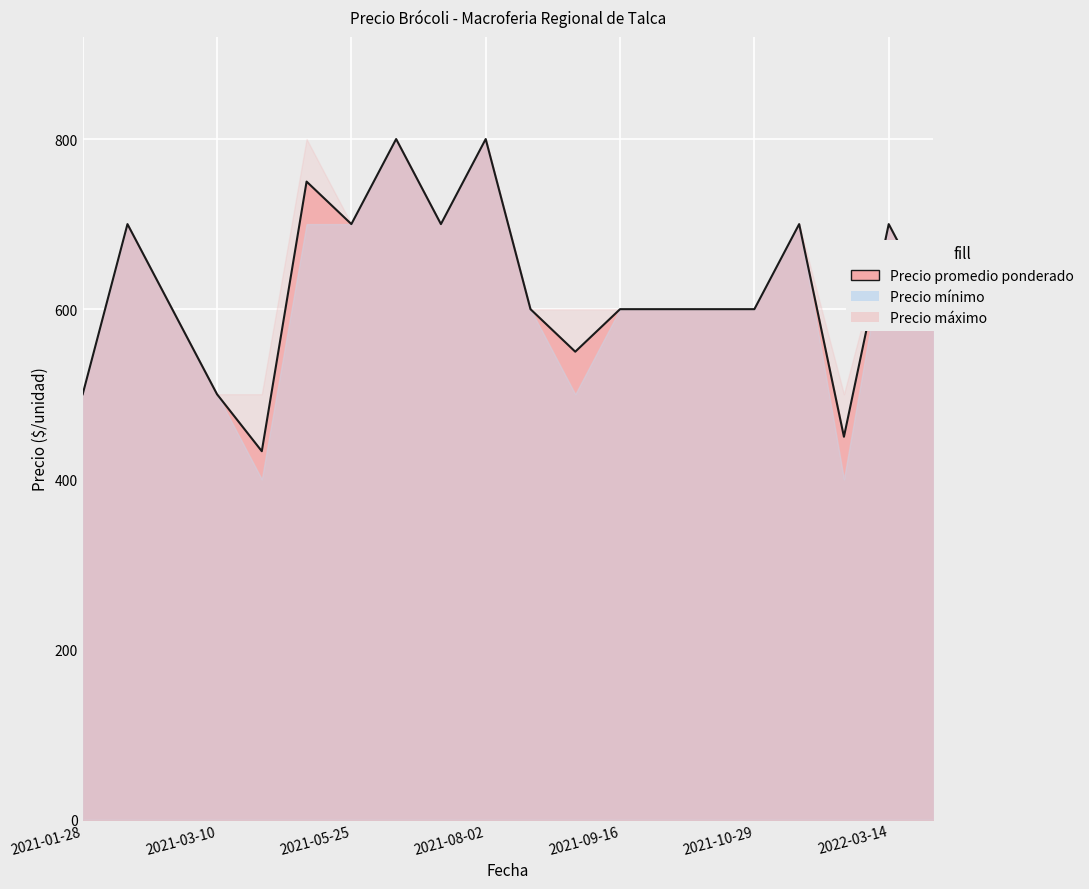

Does the chart display data point markers on the line(s)?

No